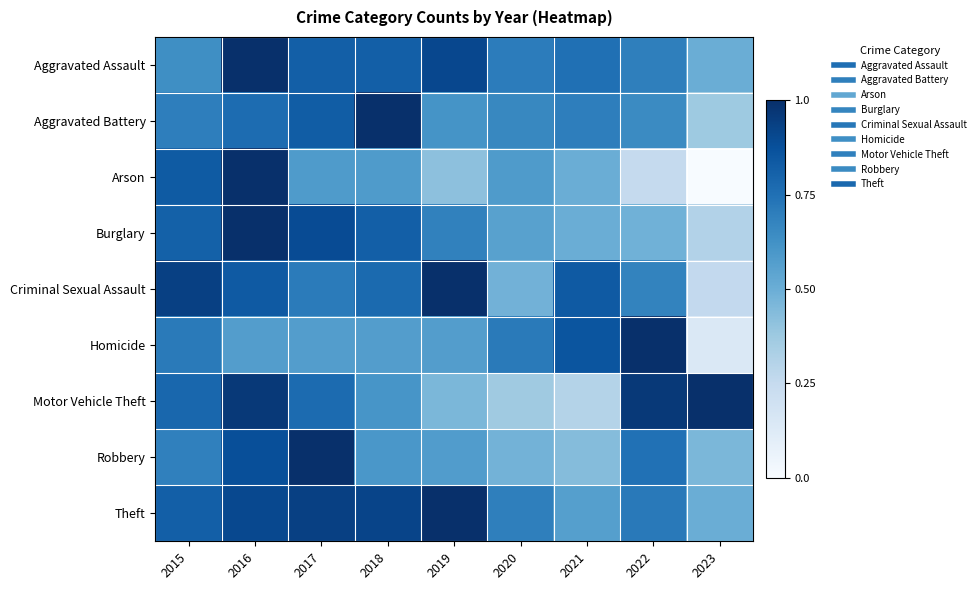

Which series changed the most between 2018 and 2022?

Homicide